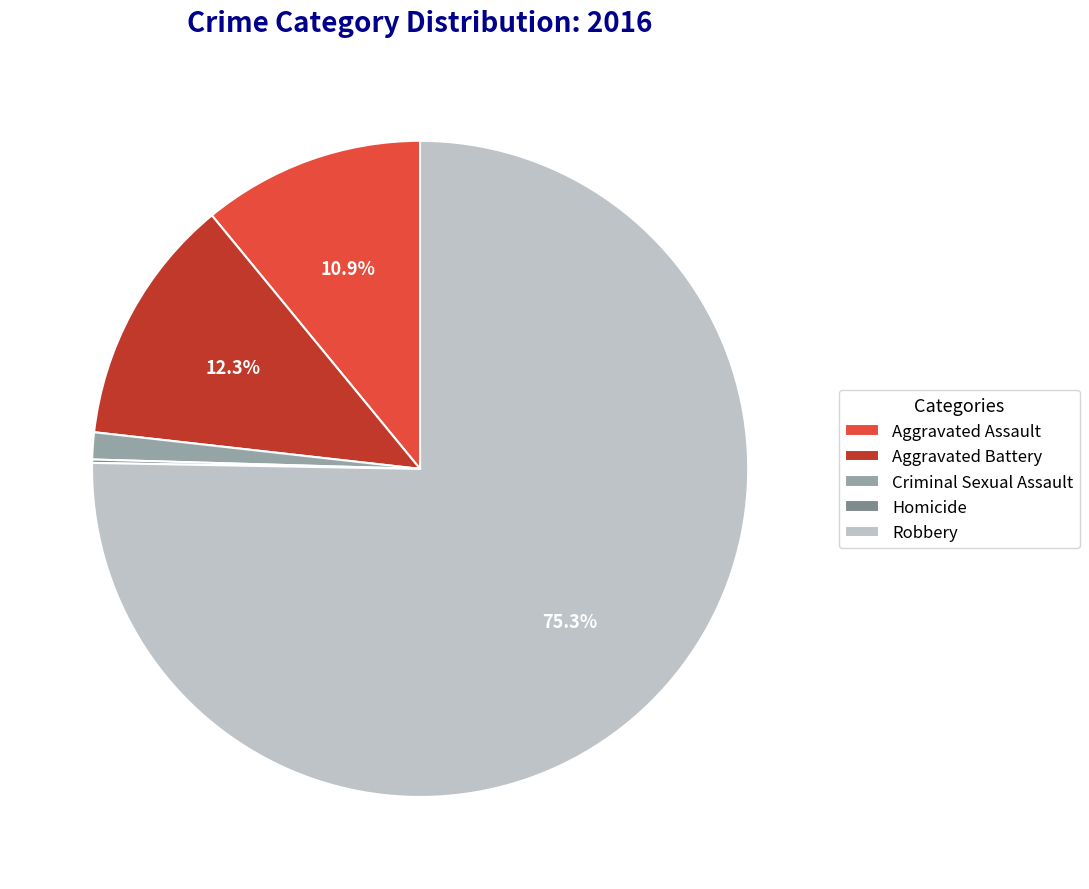

To the nearest percent, what is the combined percentage of Criminal Sexual Assault and Robbery?

77%